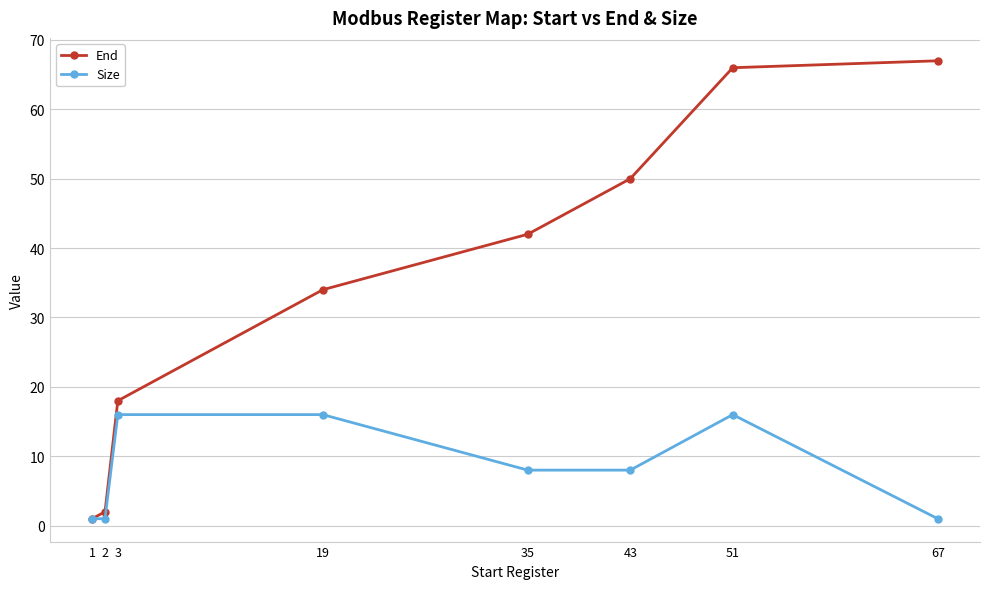

Count the number of data series in this chart.

2